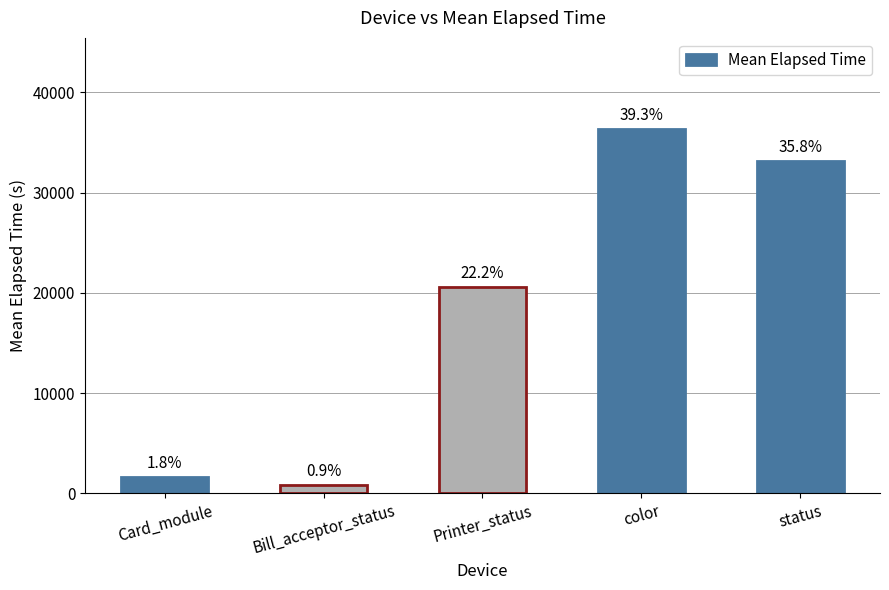

How many bars are there in total?

5